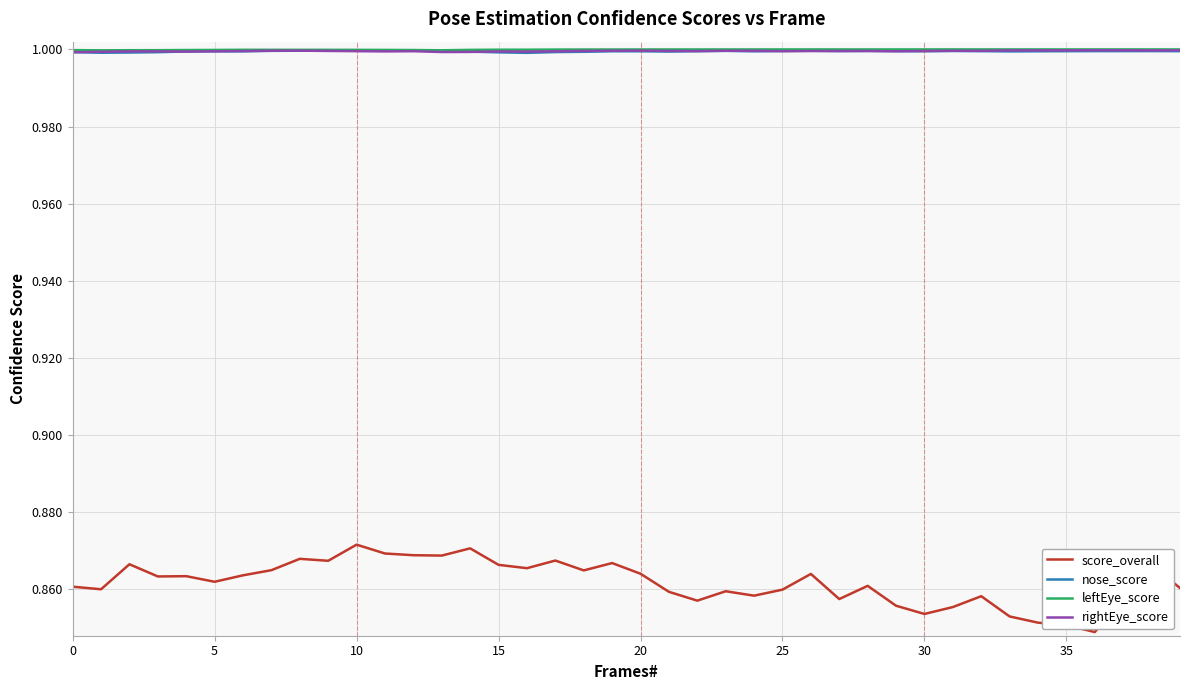

Which series has the widest spread of values?

score_overall